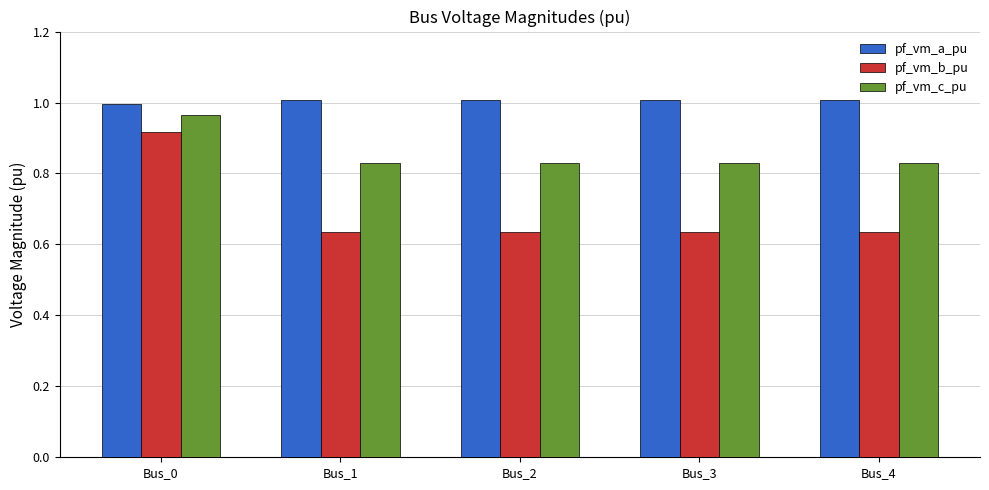

What are all the series names shown in the legend?

pf_vm_a_pu, pf_vm_b_pu, pf_vm_c_pu